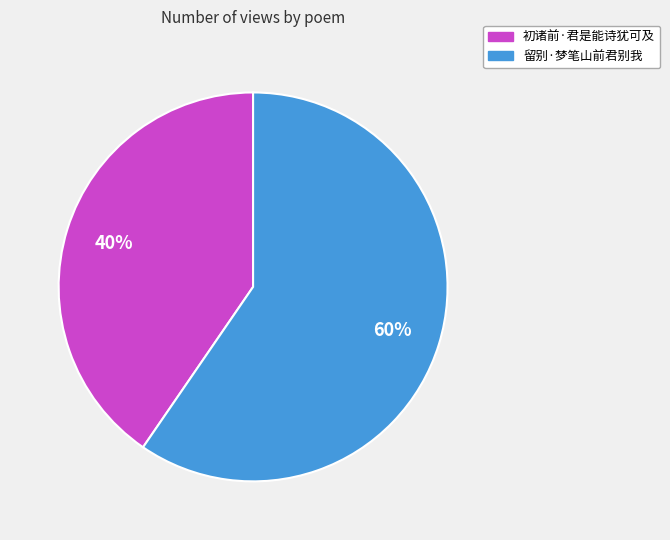

To the nearest percent, what is the average slice percentage?

50%